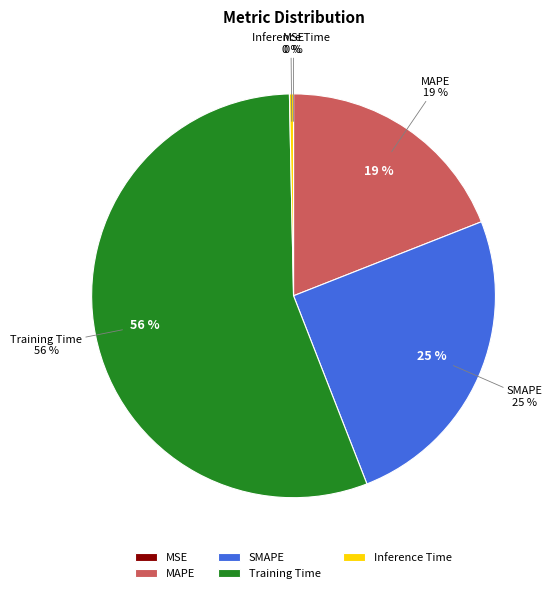

How many slices are in this pie chart?

5